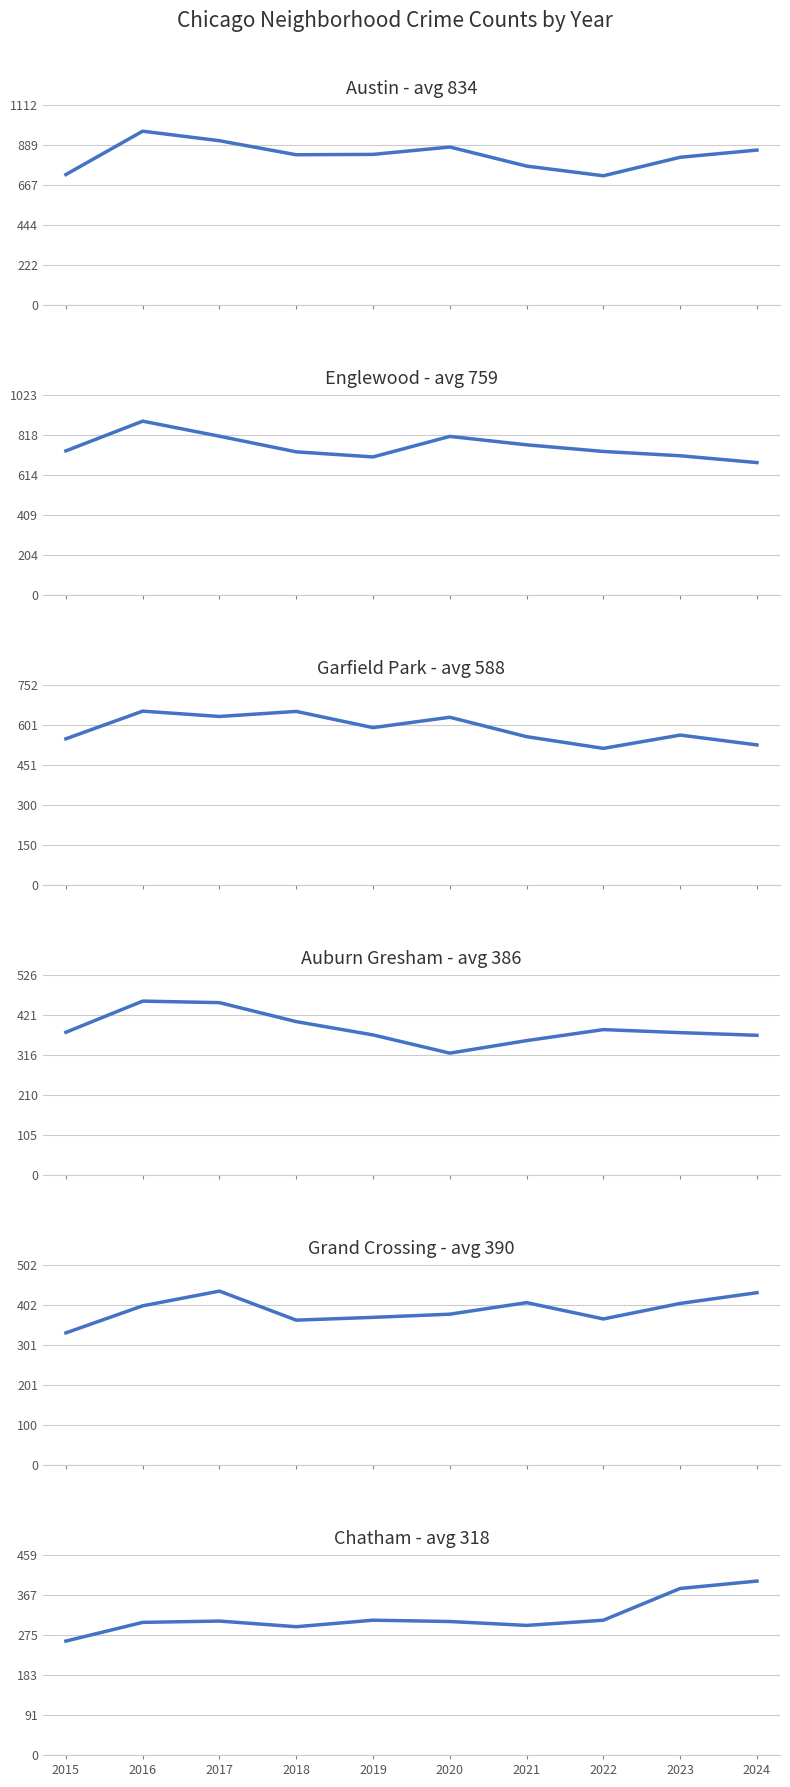

Which series has the widest spread of values?

Austin